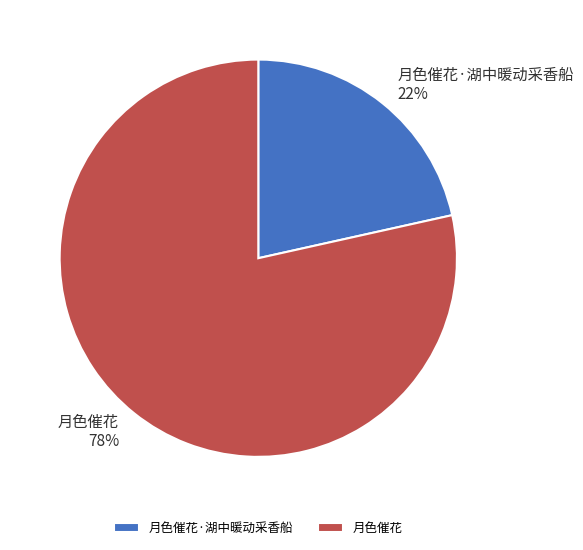

Combined, do 月色催花 and 月色催花·湖中暖动采香船 account for over 50%?

Yes